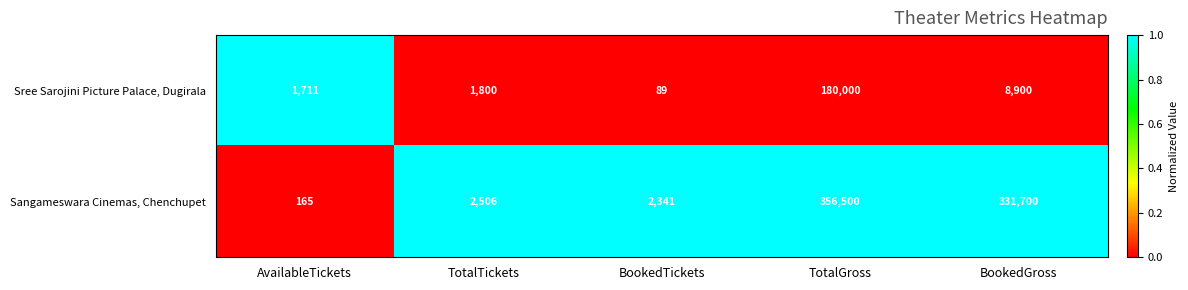

True or false: Sangameswara Cinemas, Chenchupet has a value of 4119 at BookedTickets.

False